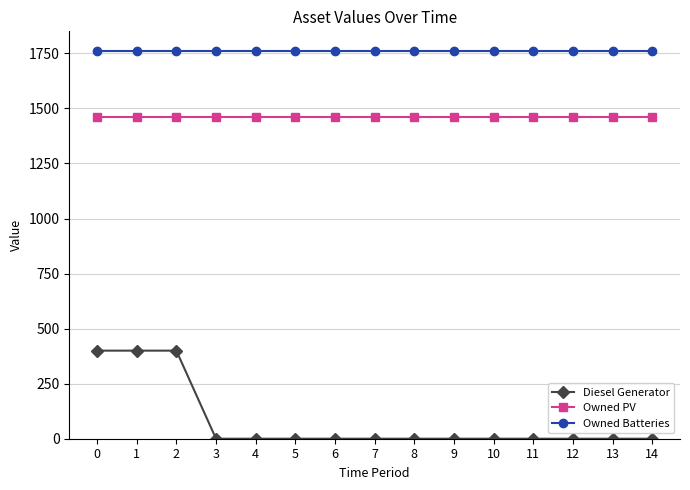

Reading left to right, list all the values displayed in this chart.

Diesel Generator: 400.0	400.0	400.0	0.0	0.0	0.0	0.0	0.0	0.0	0.0	0.0	0.0	0.0	0.0	0.0
Owned PV: 1461.0	1461.0	1461.0	1461.0	1461.0	1461.0	1461.0	1461.0	1461.0	1461.0	1461.0	1461.0	1461.0	1461.0	1461.0
Owned Batteries: 1762.0	1762.0	1762.0	1762.0	1762.0	1762.0	1762.0	1762.0	1762.0	1762.0	1762.0	1762.0	1762.0	1762.0	1762.0